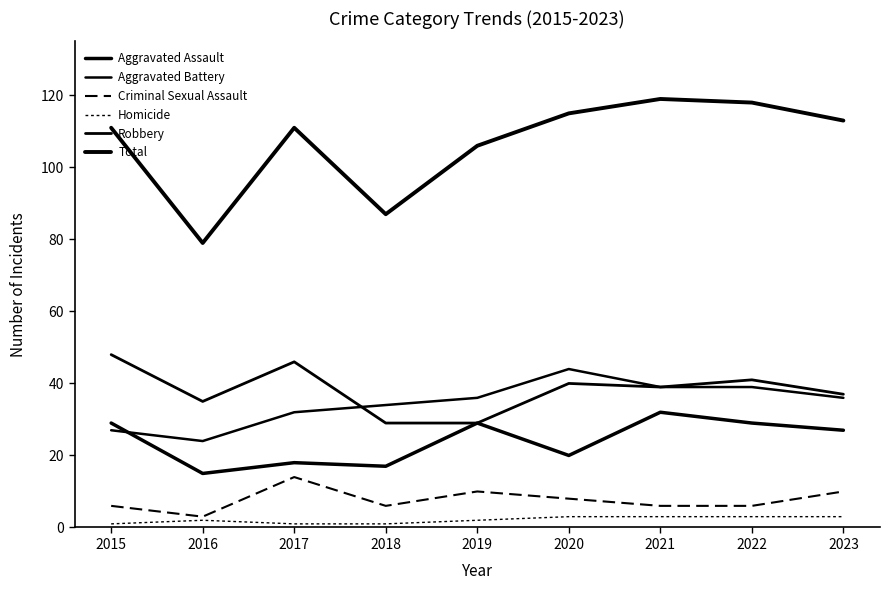

The value of Total at 2021 is 71. True or false?

False